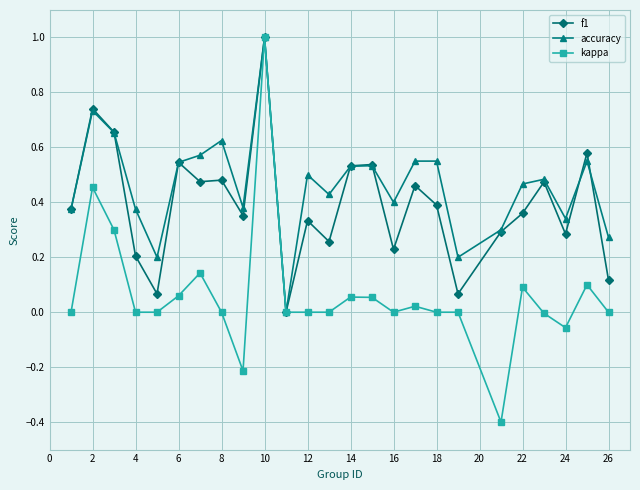

True or false: kappa has more than 2 interior local peaks.

True